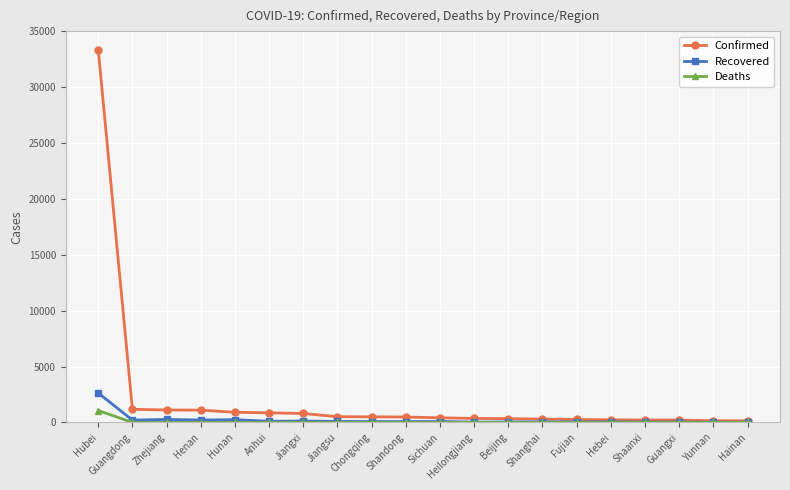

What is the label of the 4th point from the right?

Shaanxi